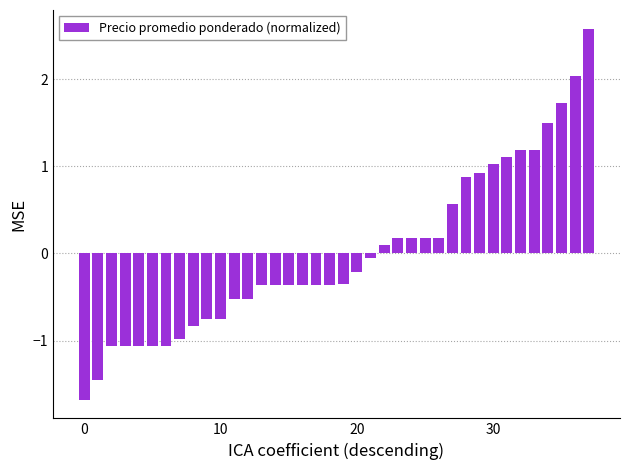

What is the value of the 30th bar from the left?

0.9